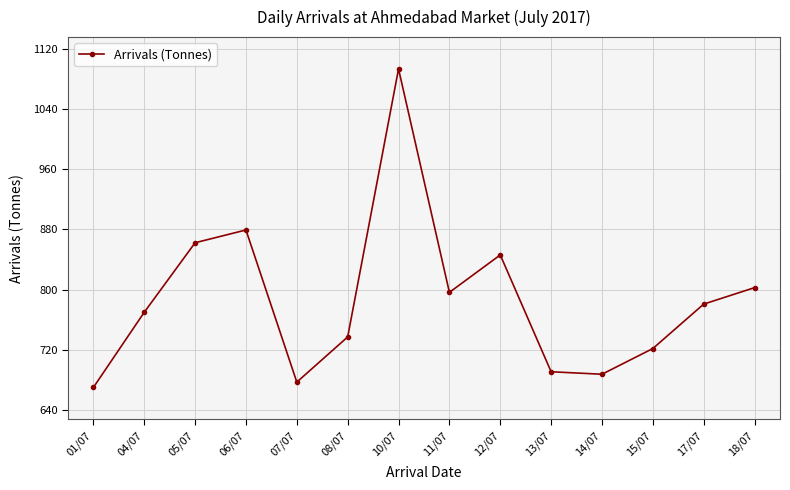

Which label corresponds to the largest value in the chart?

10/07